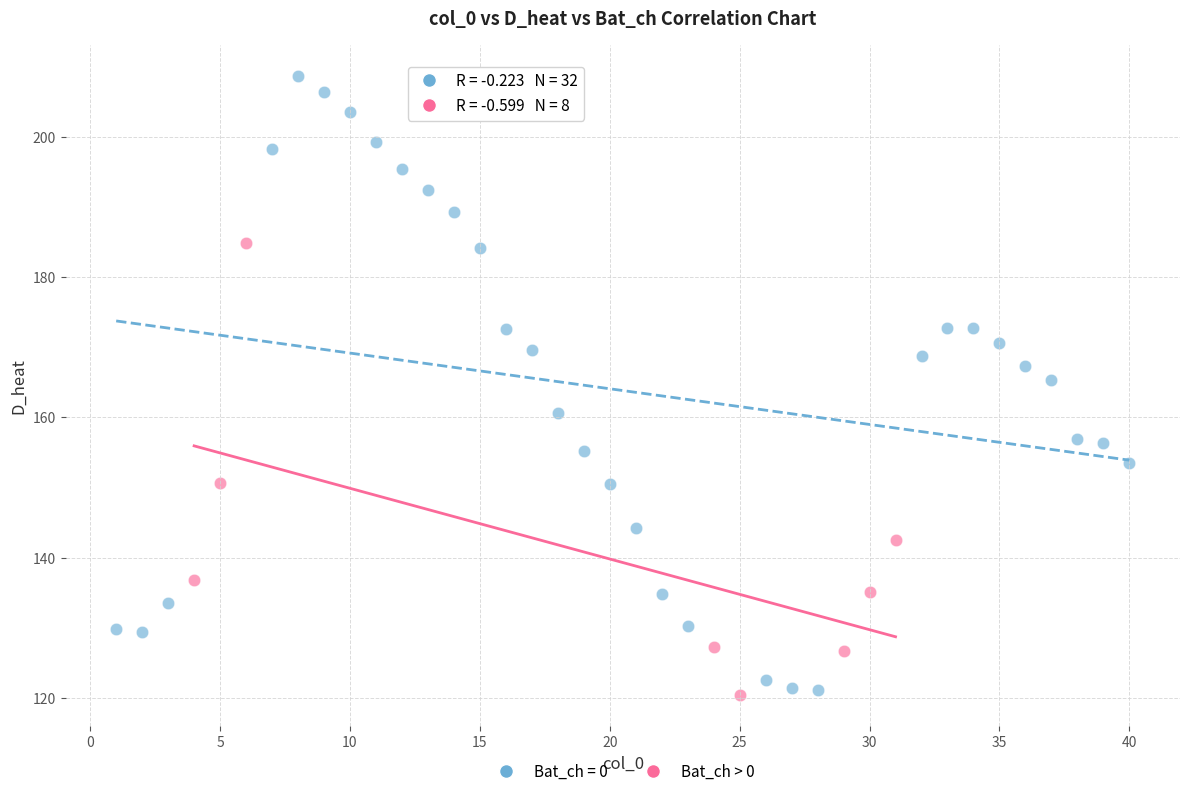

Which series has the largest Y range (max minus min)?

Bat_ch = 0